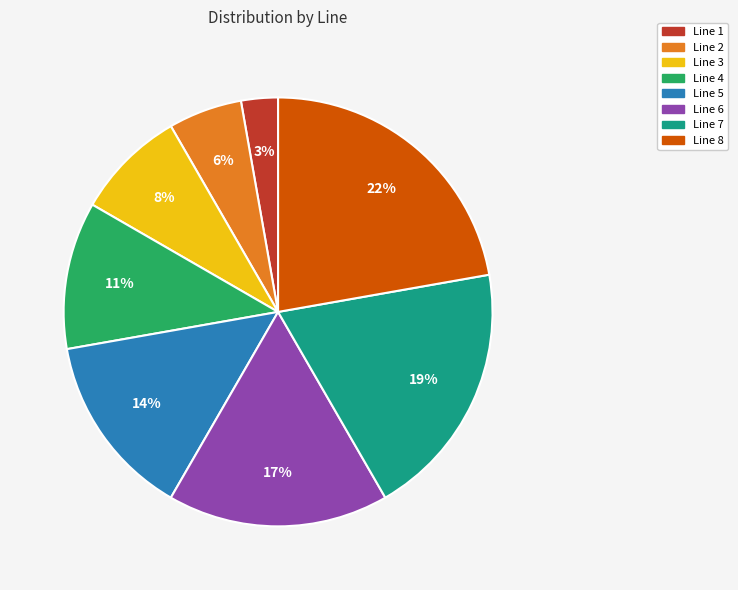

Do Line 1 and Line 3 together represent more than half of the pie?

No